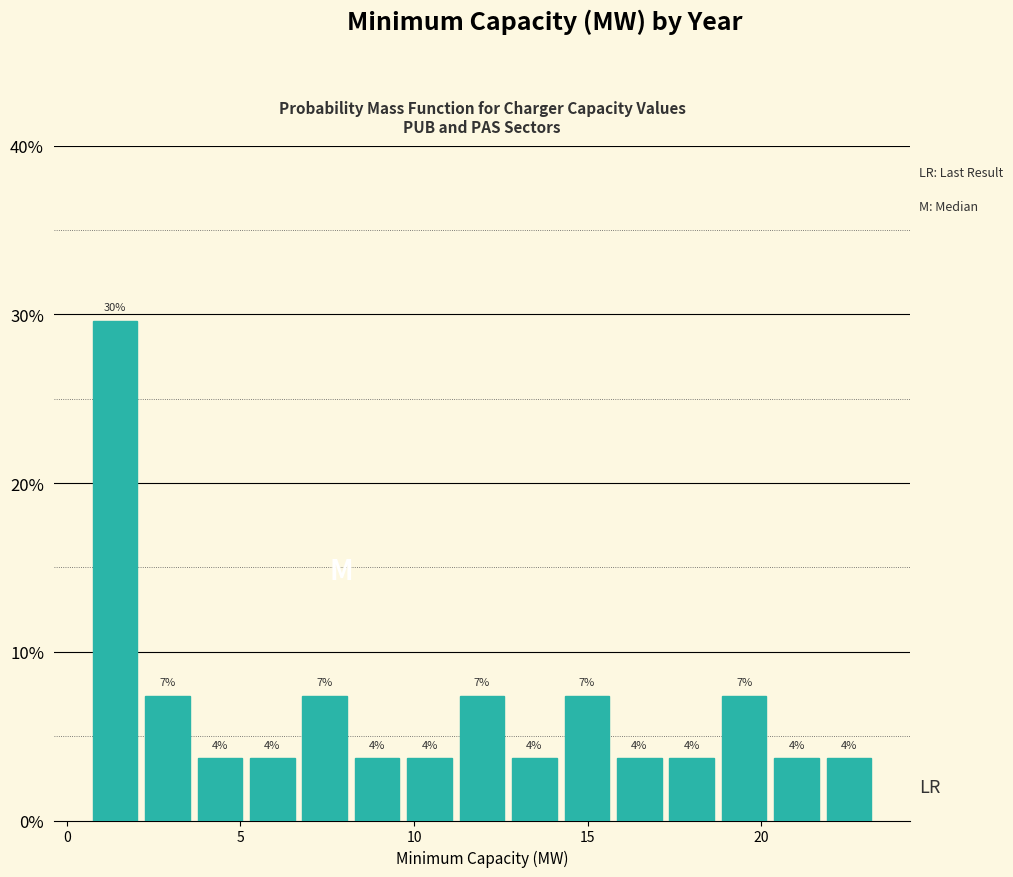

Around what value on the x-axis is the tallest bar? Give the approximate position of its centre, as read against the axis.

1.5